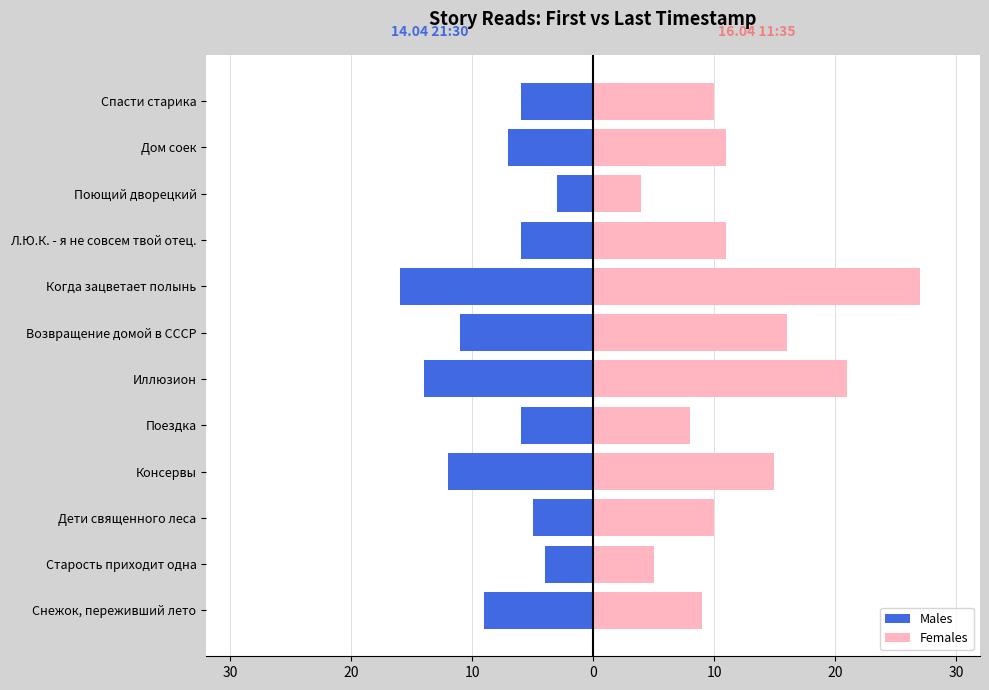

The value of Males at Возвращение домой в СССР is -6. True or false?

False